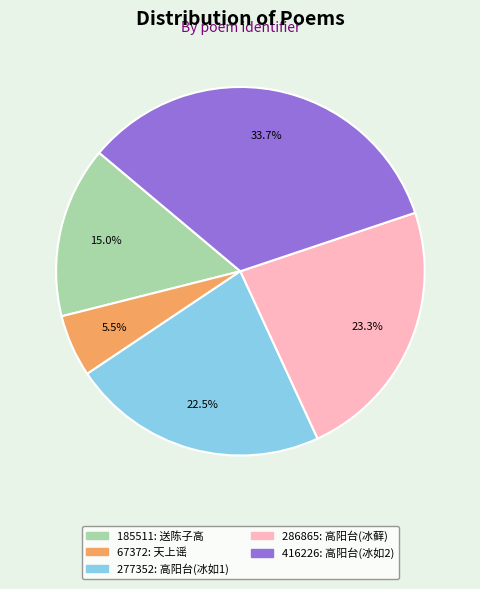

What percentage do 416226: 高阳台(冰如2) and 277352: 高阳台(冰如1) together represent?

56.2%